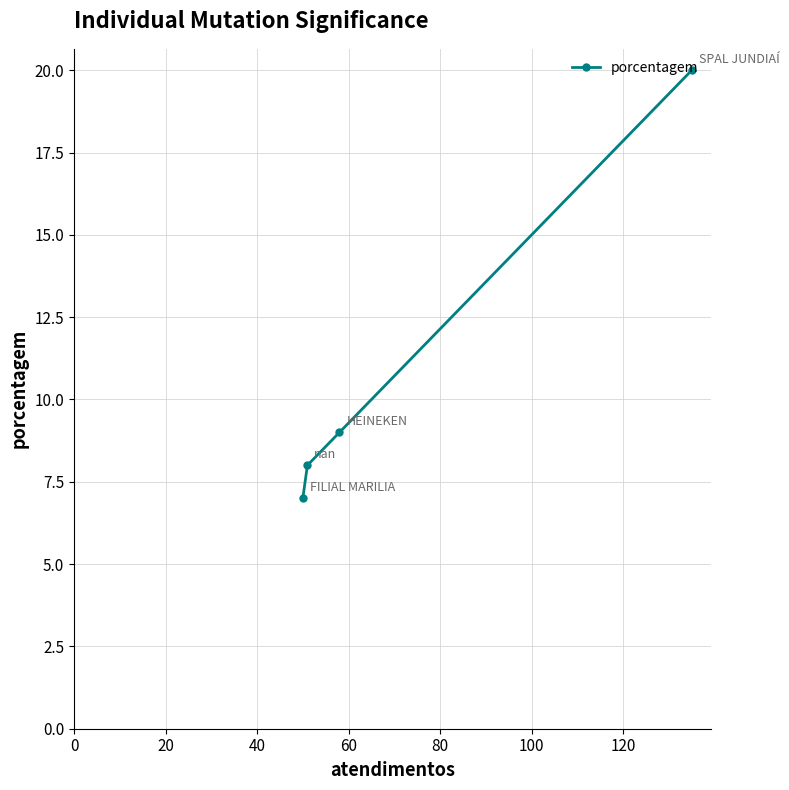

What is the value of the 2nd point from the left?

8